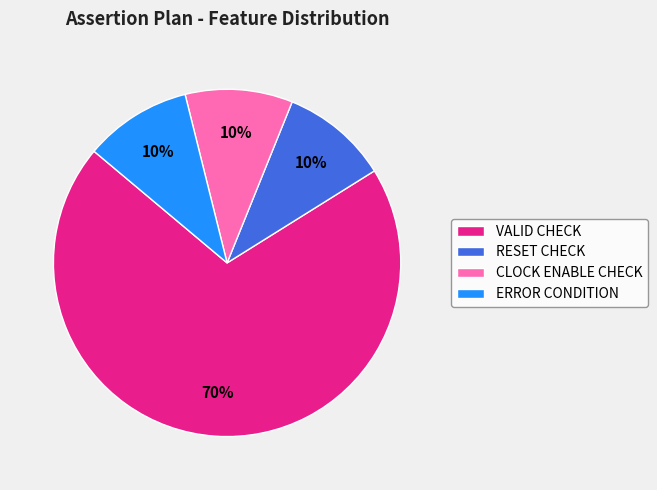

Count the number of slices in the pie.

4